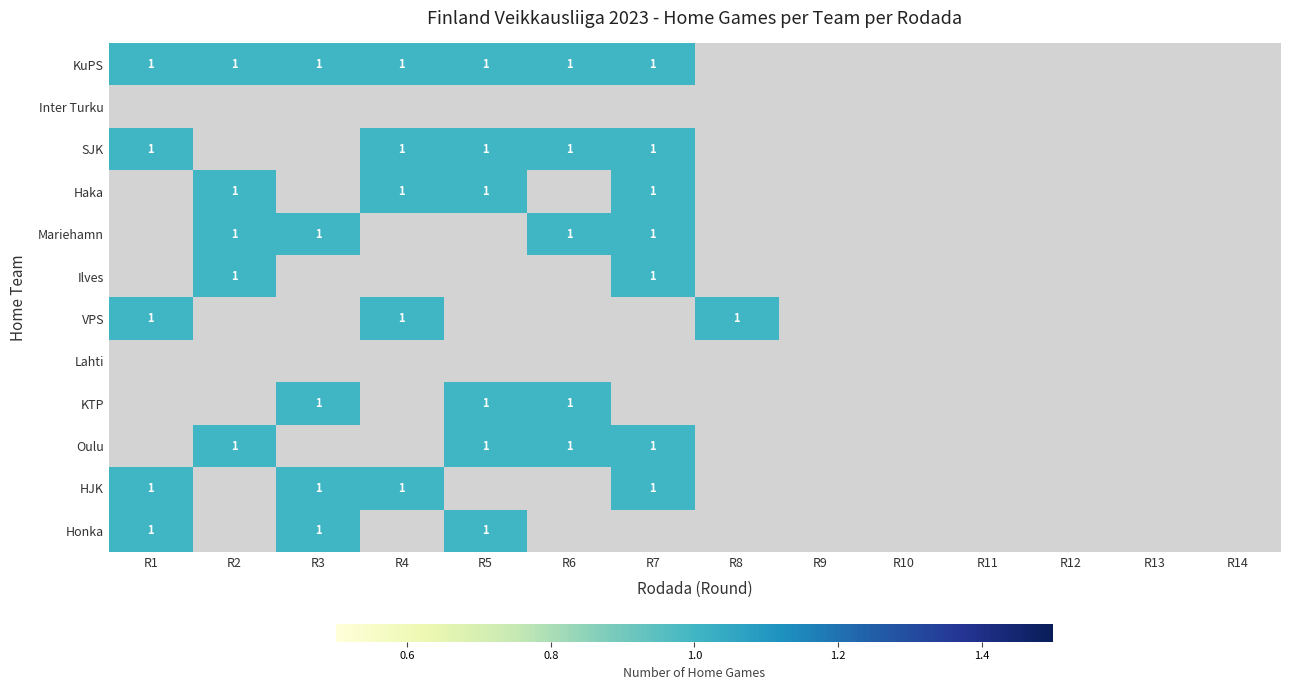

The value of SJK at 10 is 0. True or false?

True